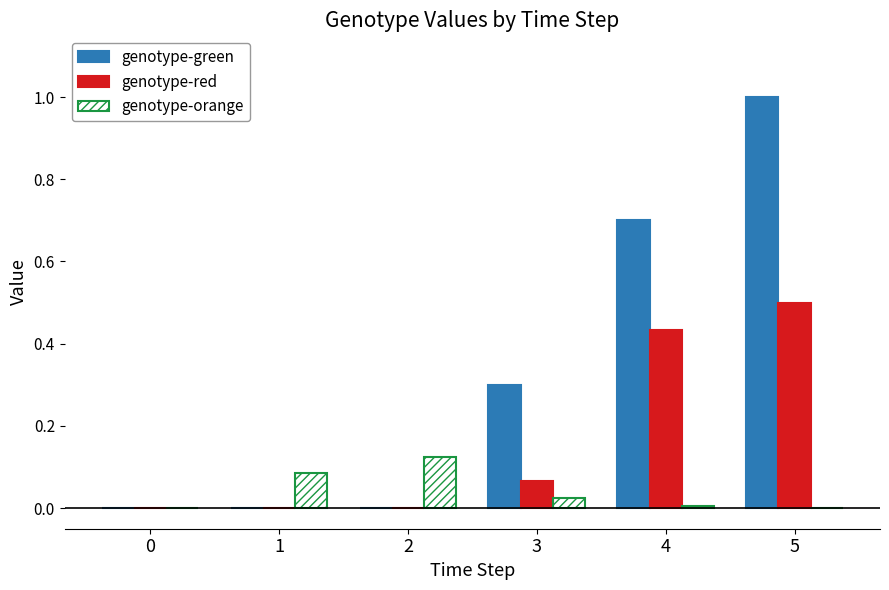

What is the maximum value shown in the chart?

1.0